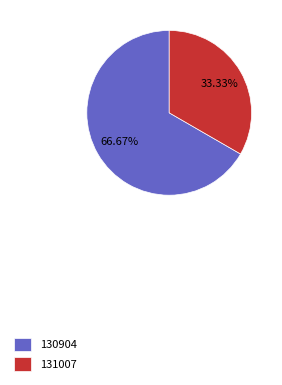

To the nearest percent, what is the difference between the largest and smallest slice percentages?

33%